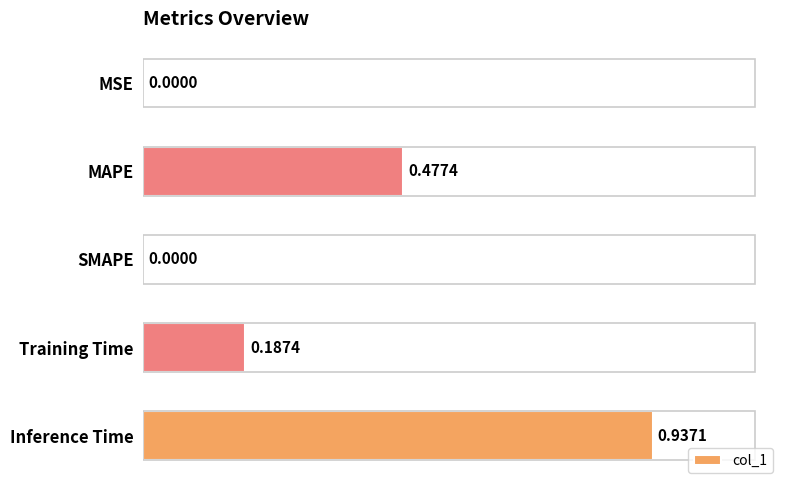

What is the sum of all values?

1.6